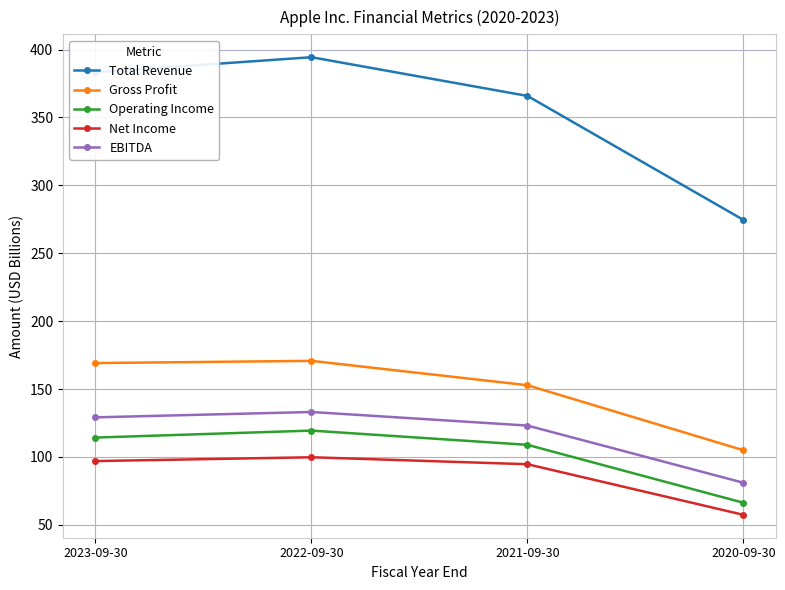

Which series has the largest total across all categories?

Total Revenue